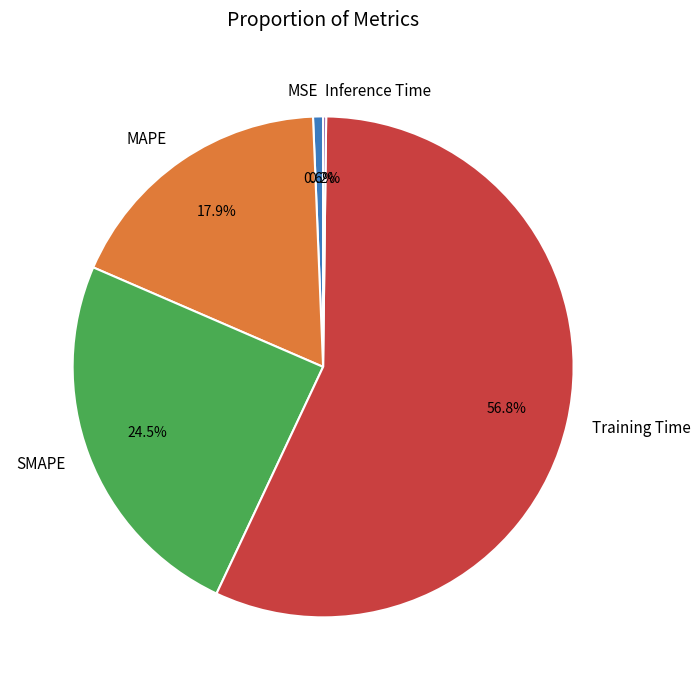

Which slice is the largest?

Training Time